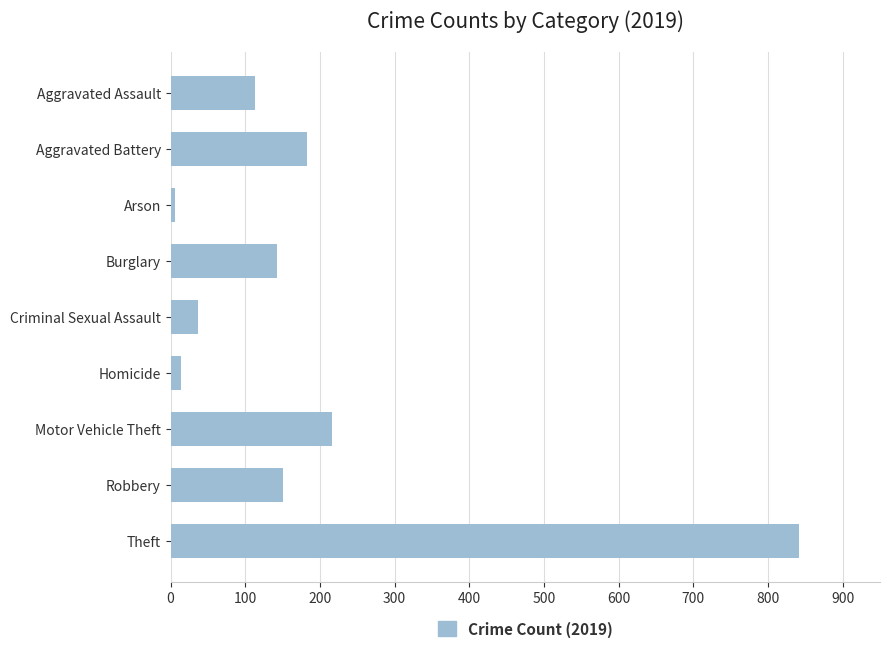

Between Aggravated Assault and Robbery, which is larger?

Robbery